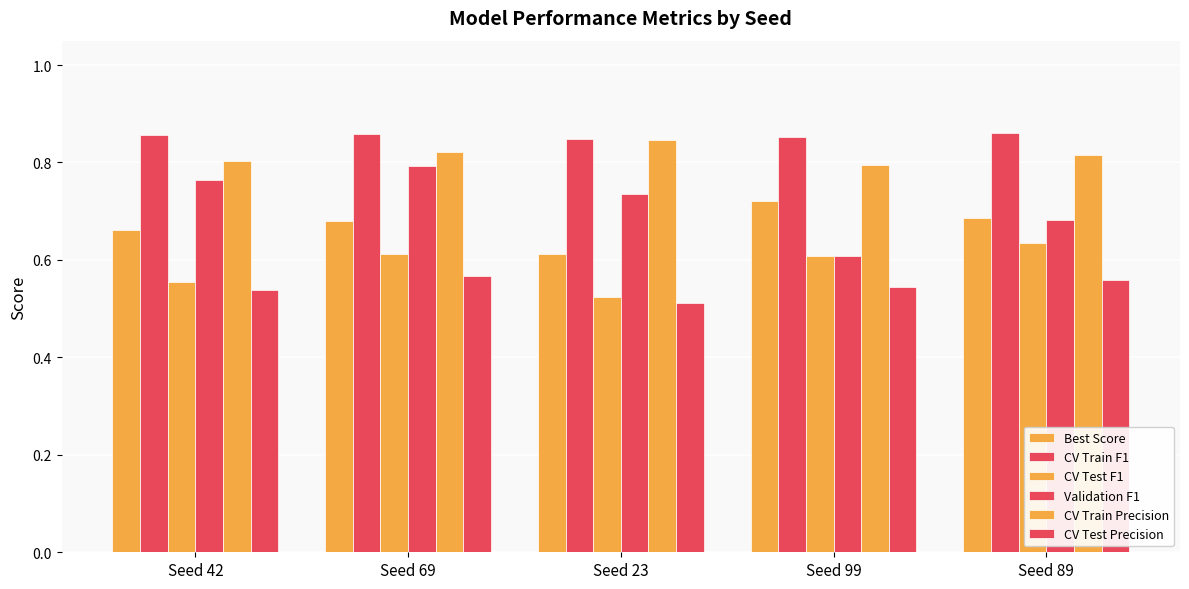

Are the bars horizontal?

No